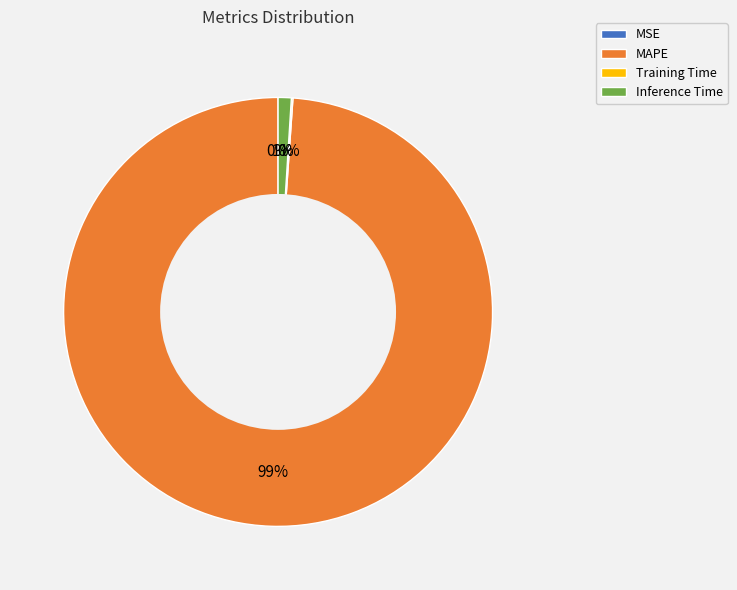

Is it true that MAPE is 89% of the pie?

False